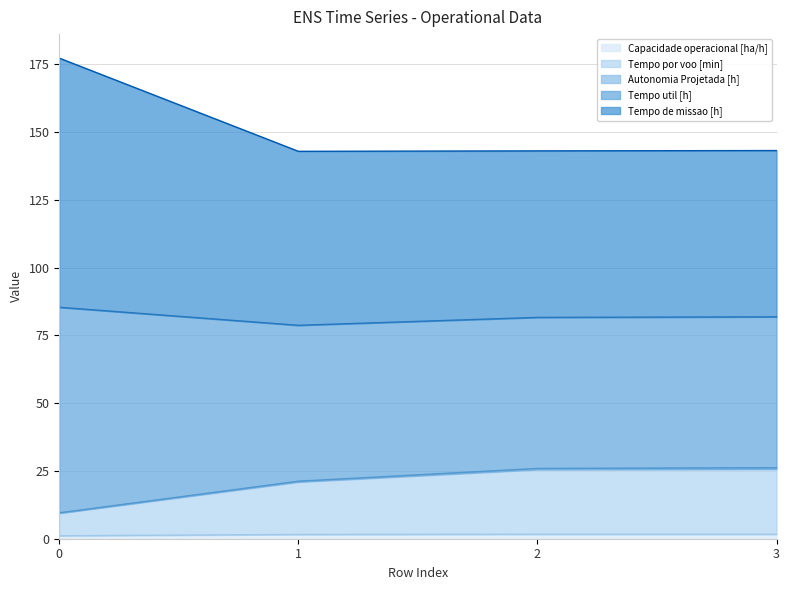

At how many categories does at least one series exceed 176?

1